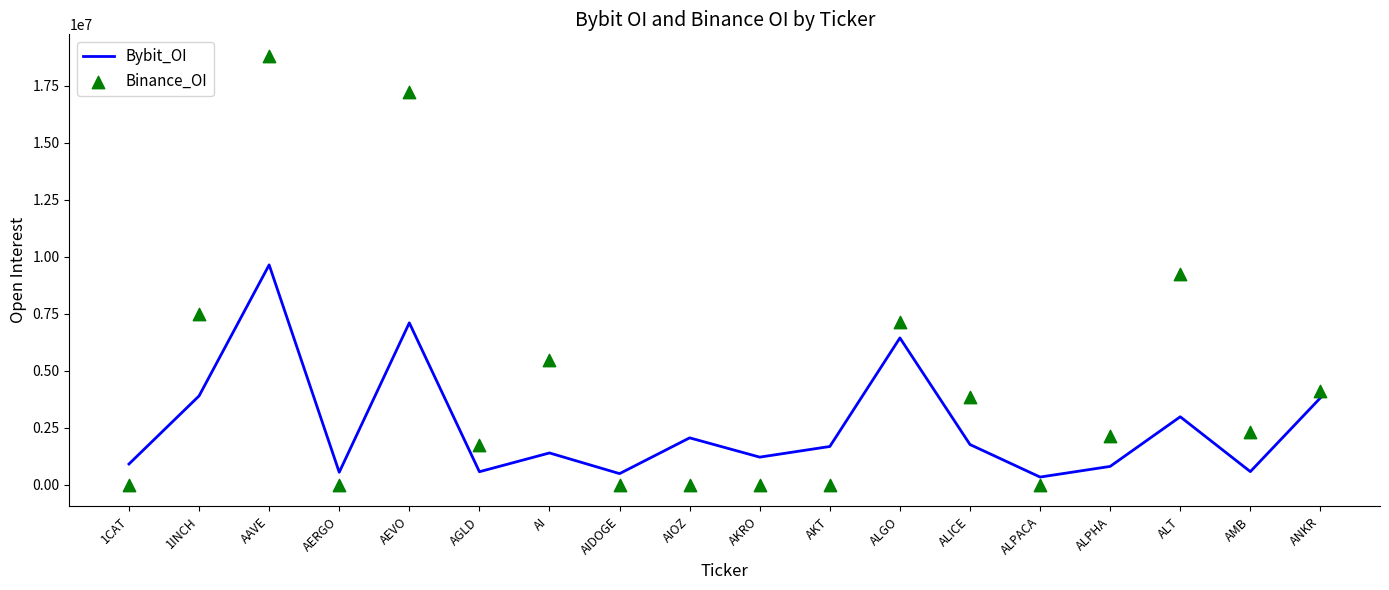

Which series reaches the maximum Y coordinate?

Binance_OI